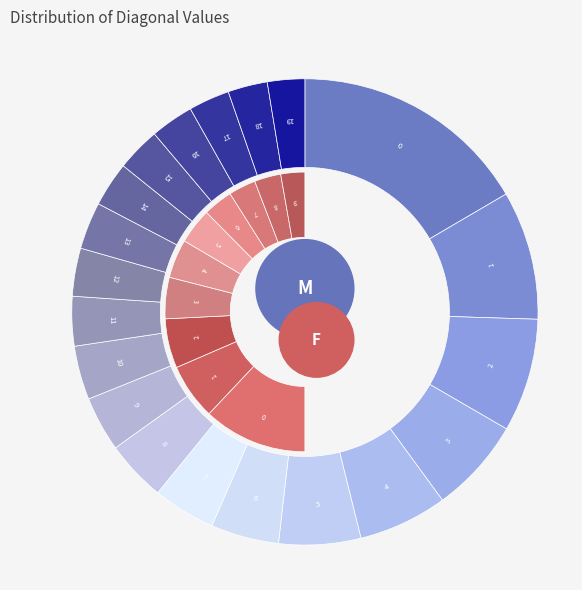

What percentage do 15 and 18 together represent?

5.8%